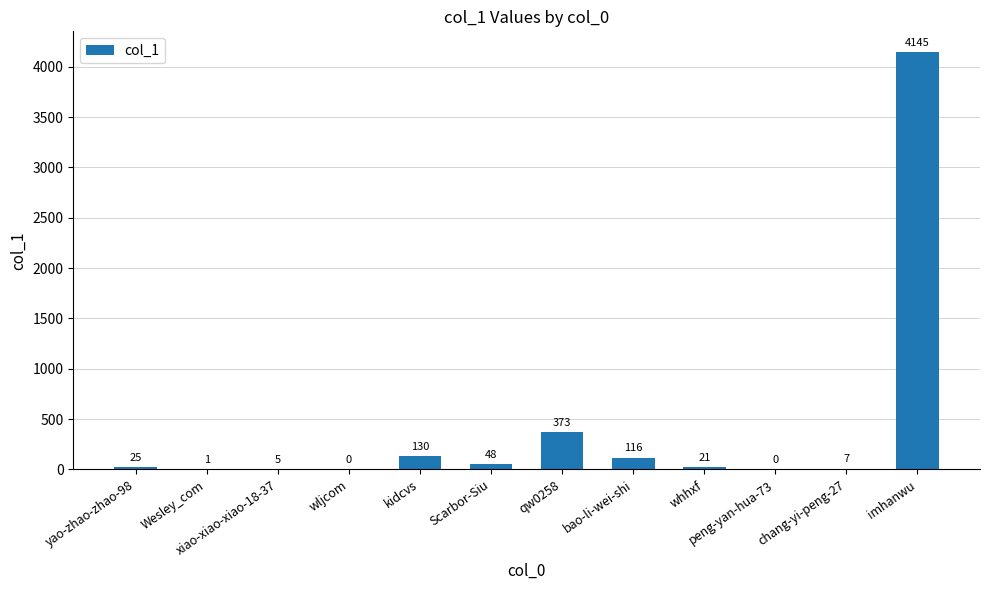

What is the change in value from Wesley_com to wljcom?

-1